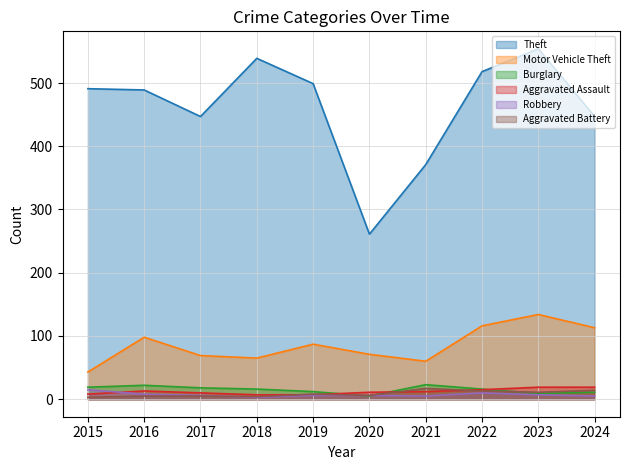

What value does the Burglary series have at 2015, to the nearest 5?

20